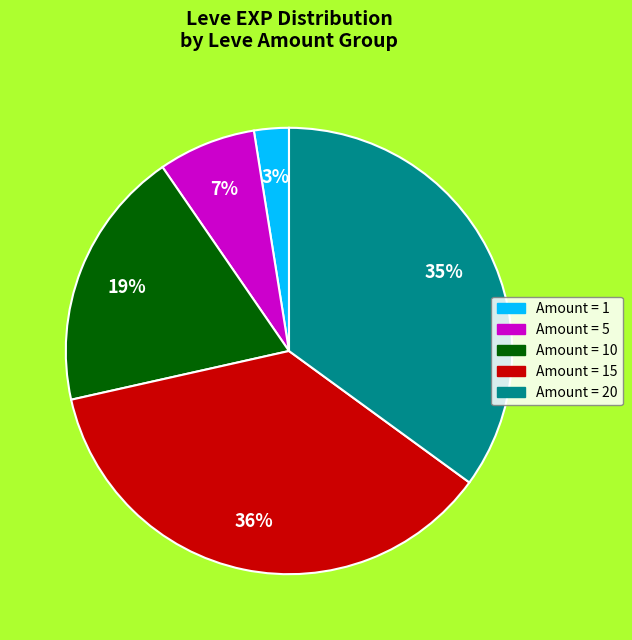

What is the largest slice in the pie chart?

Amount = 15